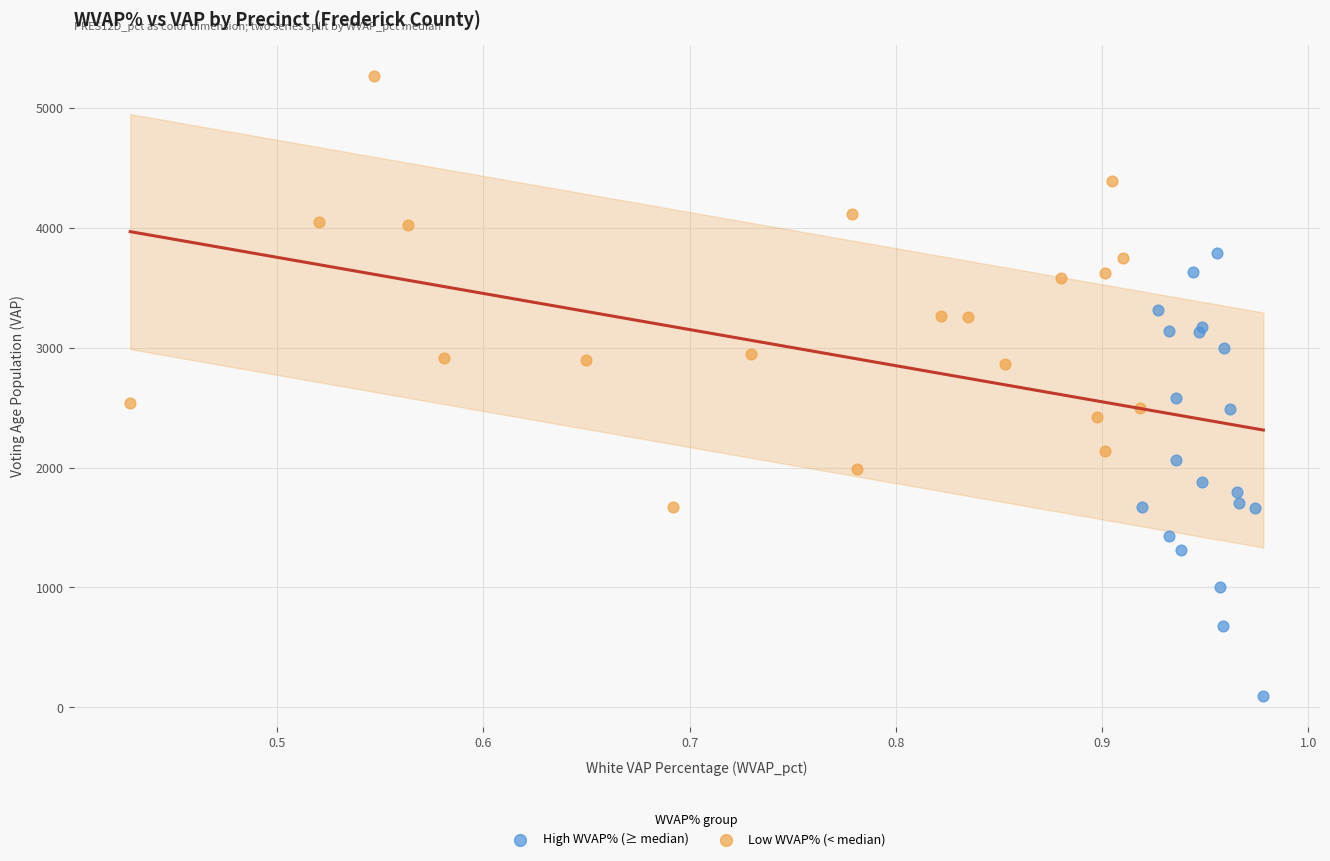

Which series contains the highest Y value?

Low WVAP% (< median)